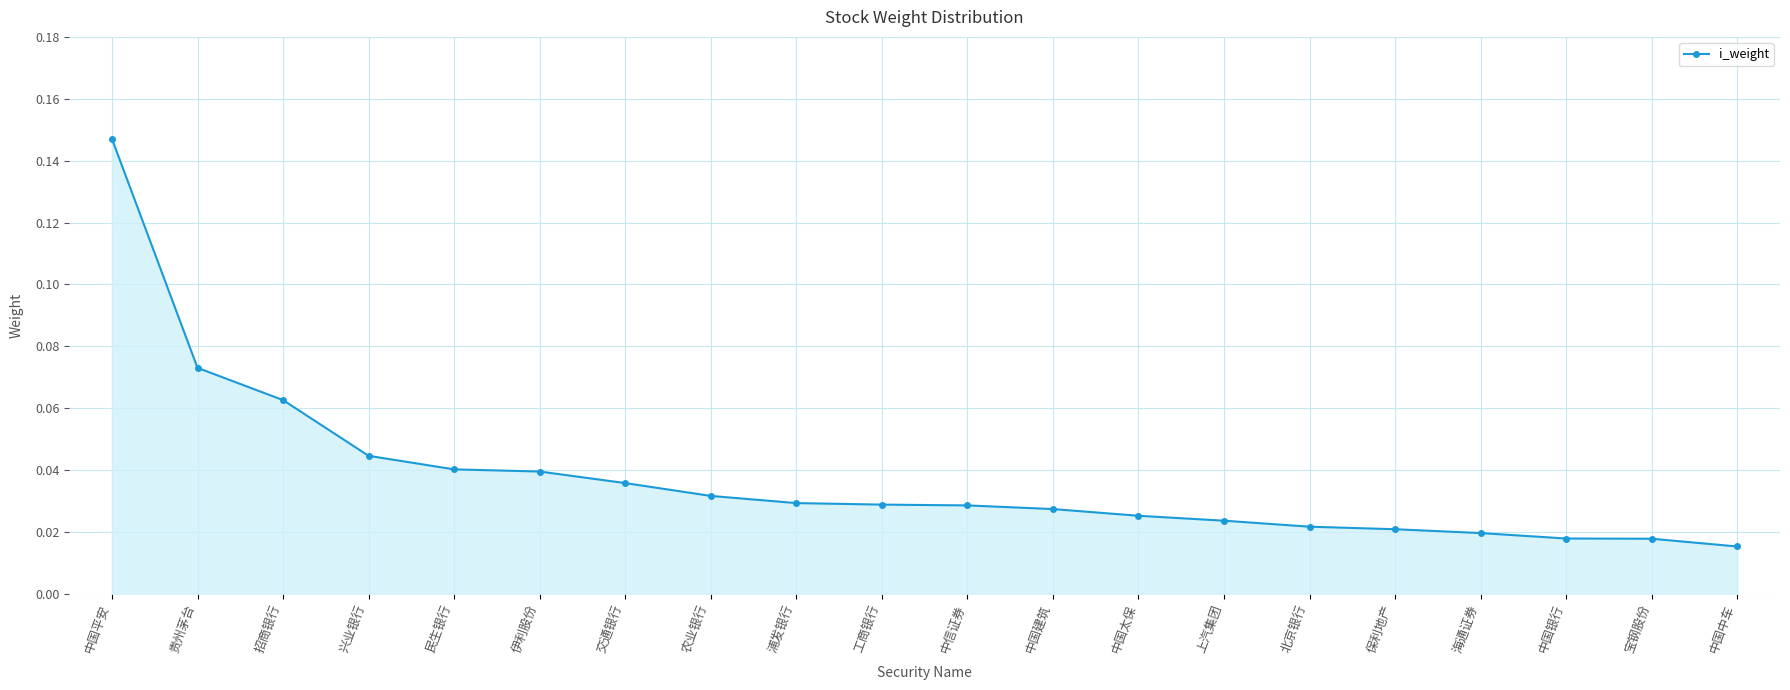

Between 中国银行 and 招商银行, which is larger?

招商银行